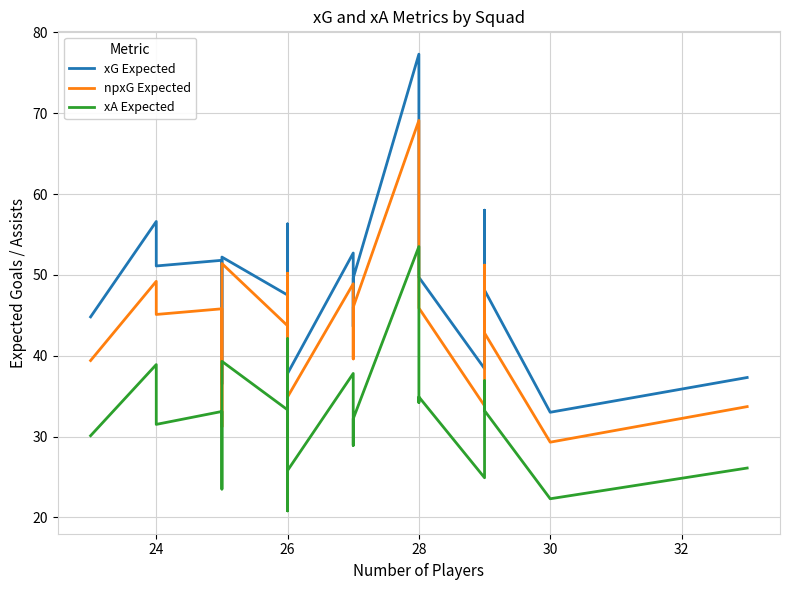

Is this an area chart (filled region under the line)?

No